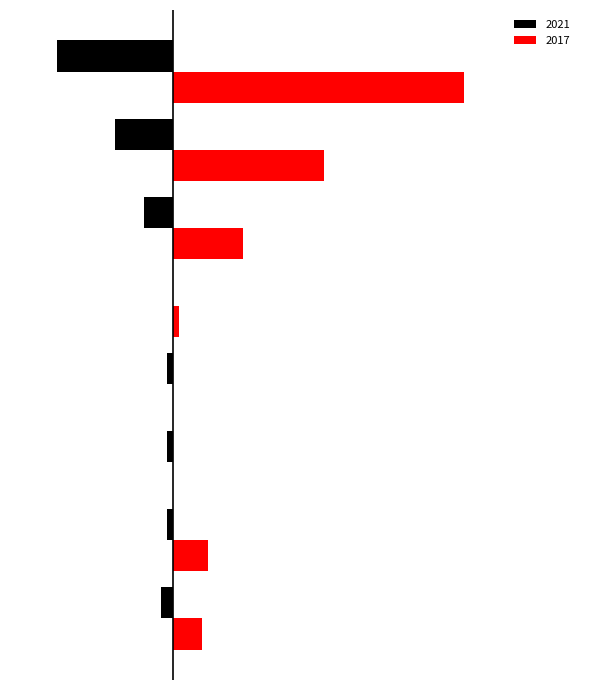

What are all the series names shown in the legend?

2021, 2017